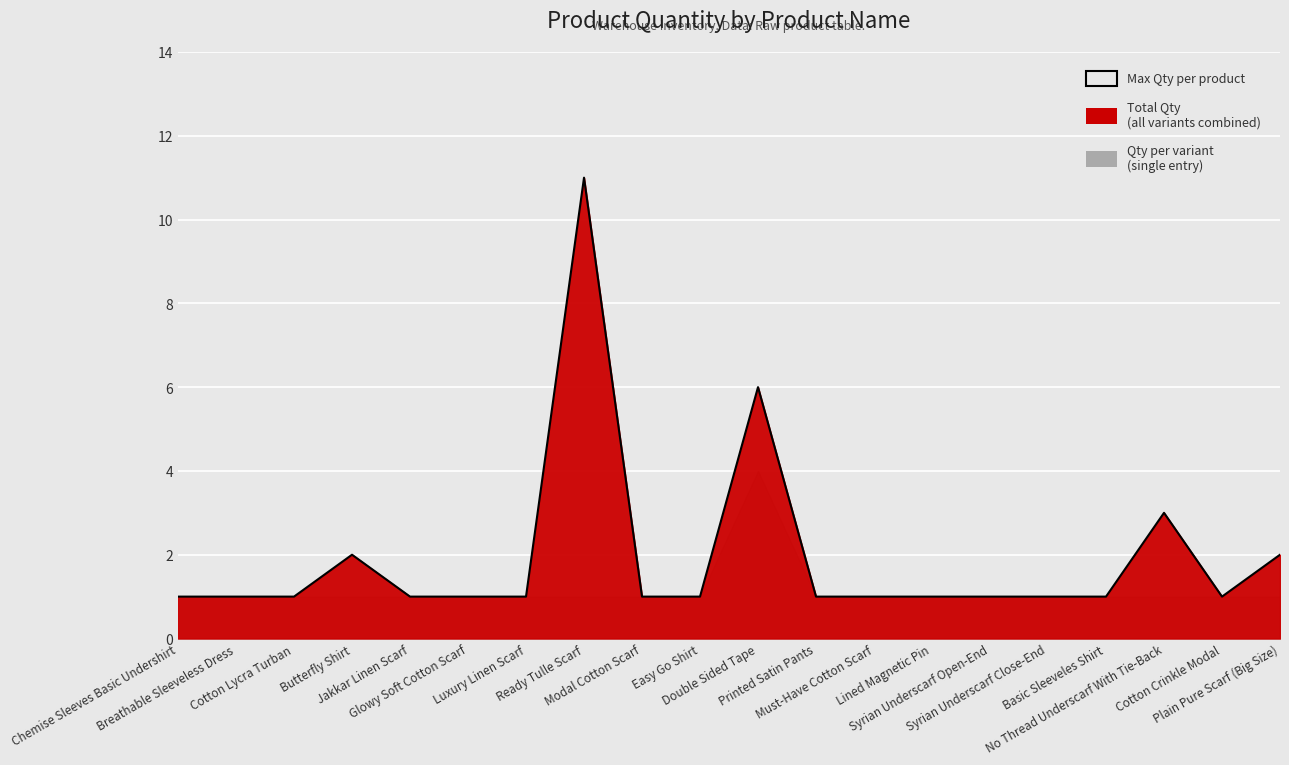

Which has a higher value, Breathable Sleeveless Dress or Modal Cotton Scarf?

Breathable Sleeveless Dress